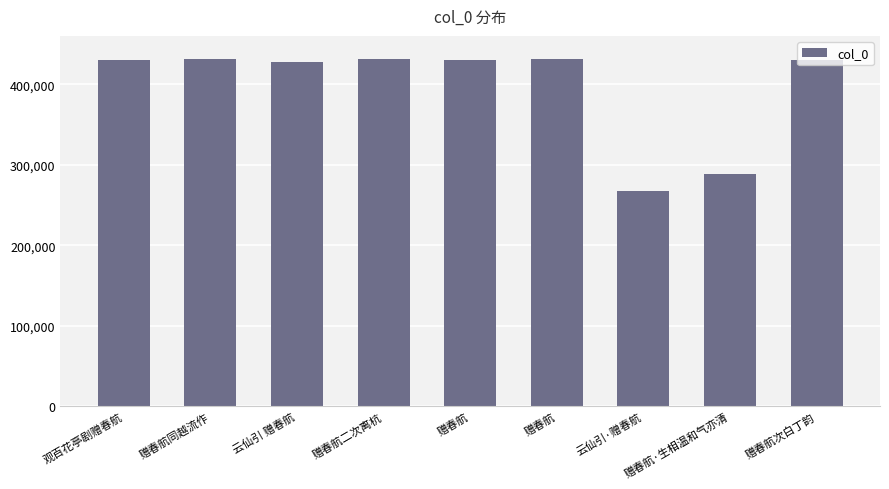

How many values are below 430413?

4